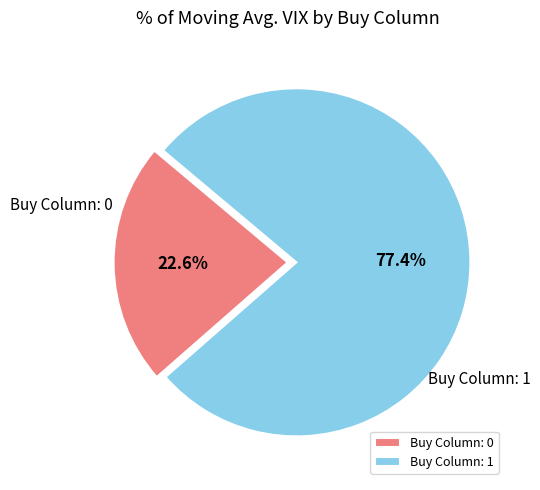

Does any single category account for the majority?

Yes